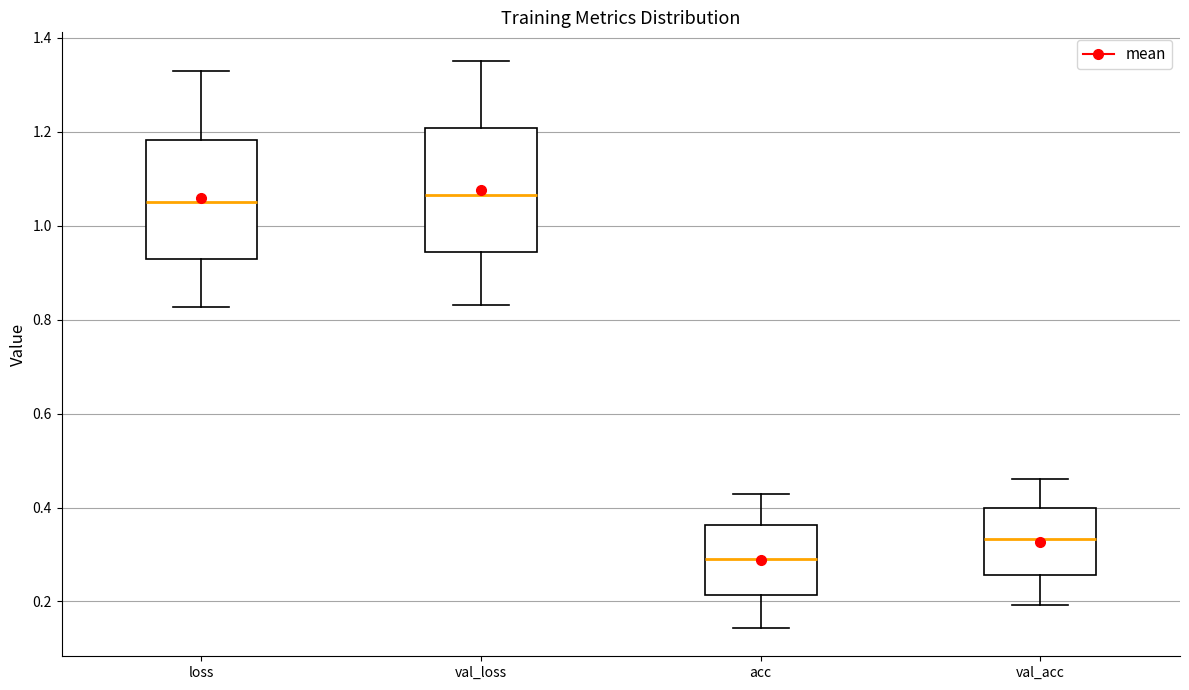

Reading left to right, transcribe this box plot: for each box, give where its median line is, the range the box spans, and where its two whiskers end, as read against the y-axis. The values are not printed on the chart, so give them approximately, as read against the axis.

loss: median 1.04, box 0.92 to 1.18, whiskers 0.82 to 1.34
val_loss: median 1.06, box 0.94 to 1.20, whiskers 0.84 to 1.36
acc: median 0.30, box 0.22 to 0.36, whiskers 0.14 to 0.42
val_acc: median 0.34, box 0.26 to 0.40, whiskers 0.20 to 0.46